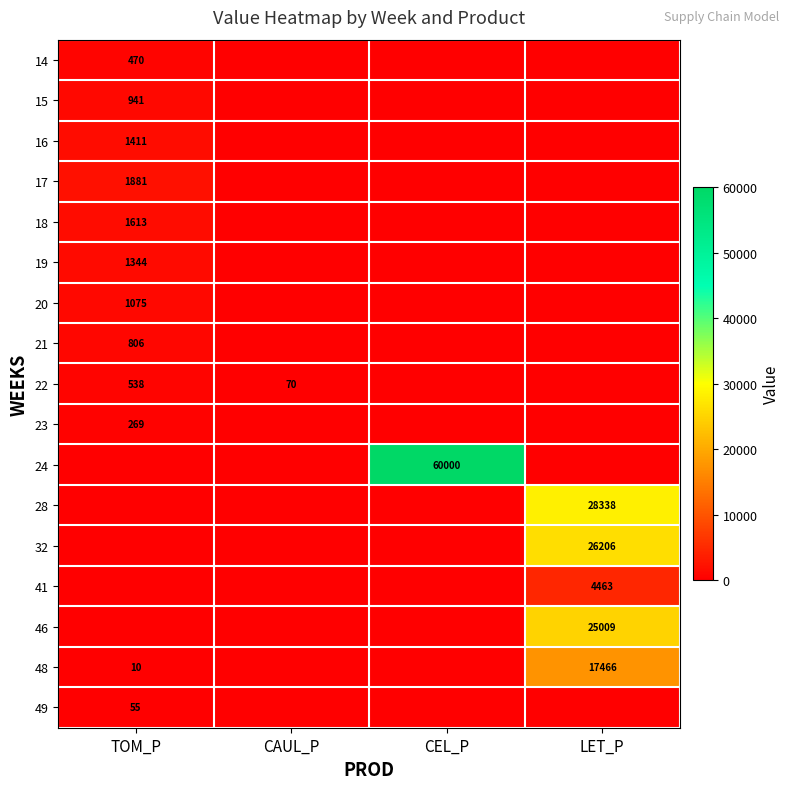

Between LET_P and CAUL_P, which is larger?

LET_P